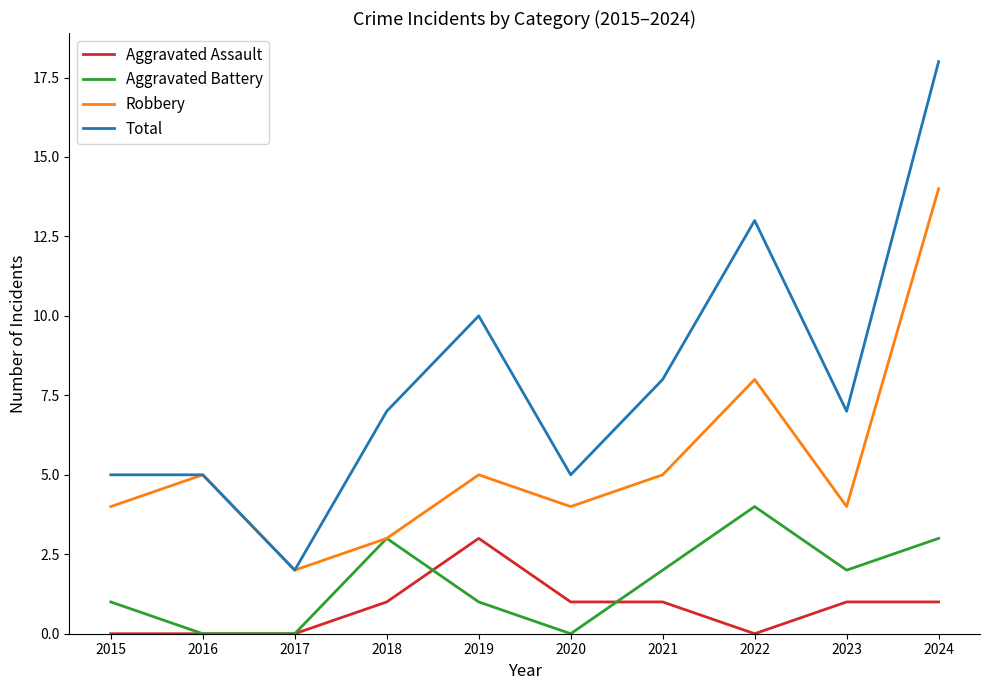

Reading left to right, what are all the values shown in this chart?

Aggravated Assault: 0	0	0	1	3	1	1	0	1	1
Aggravated Battery: 1	0	0	3	1	0	2	4	2	3
Robbery: 4	5	2	3	5	4	5	8	4	14
Total: 5	5	2	7	10	5	8	13	7	18